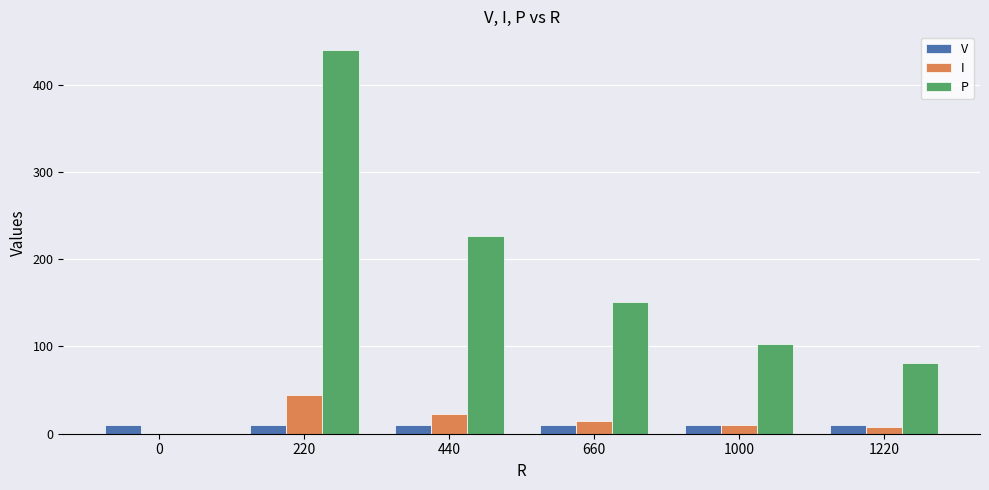

How many groups of bars are there?

6